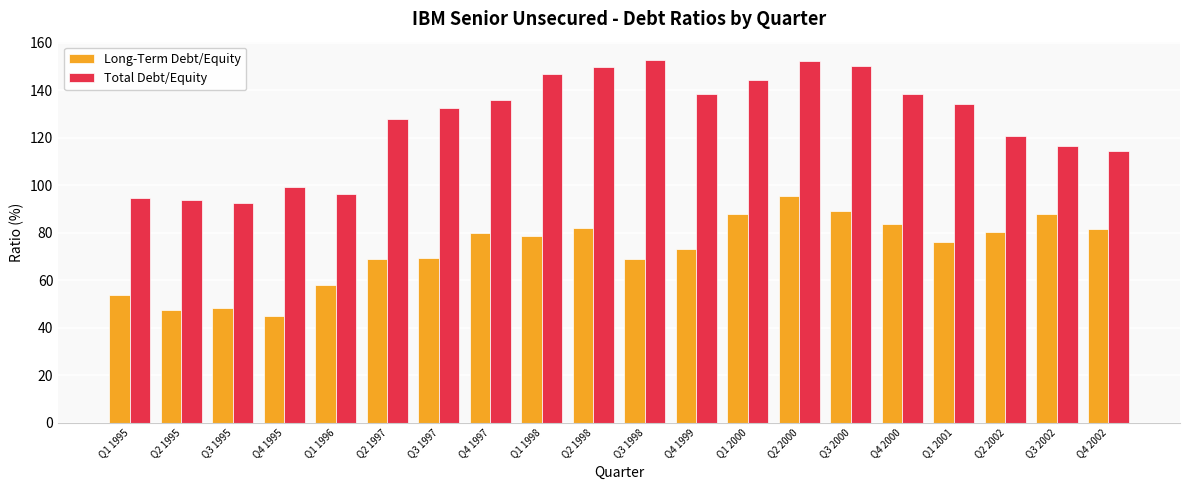

Is it true that Total Debt/Equity equals 116.5 at Q3 2002?

True